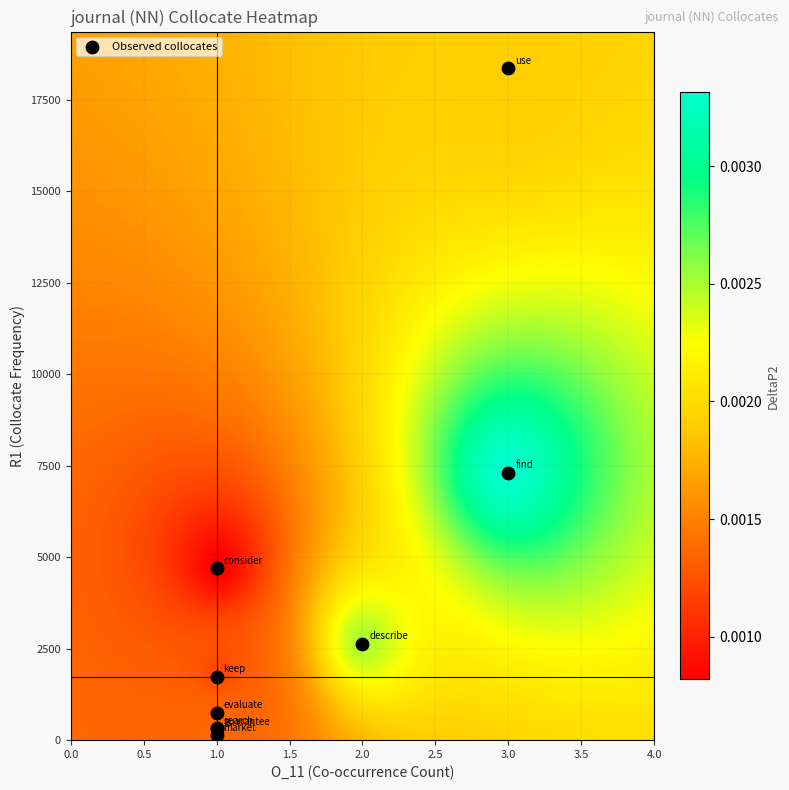

What Y value in the scatter plot is closest to 9248?

7310